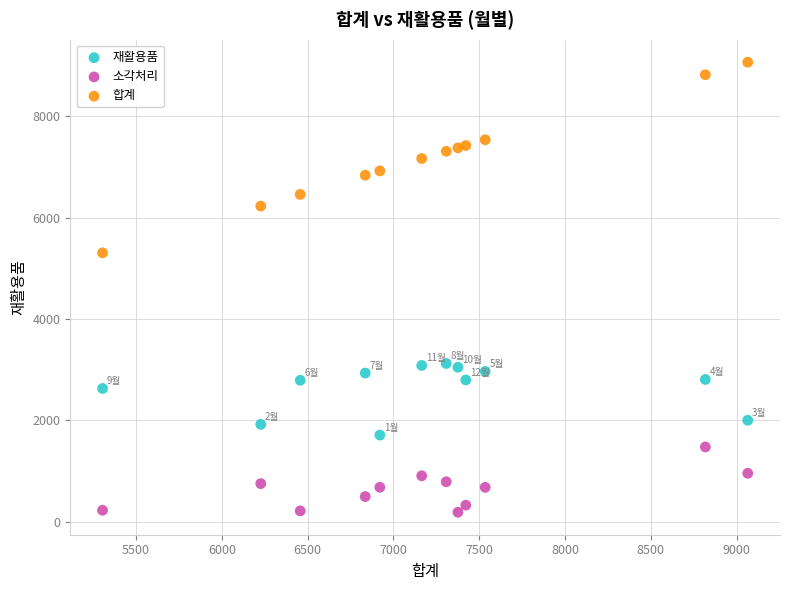

Which series has the widest spread of Y values?

합계